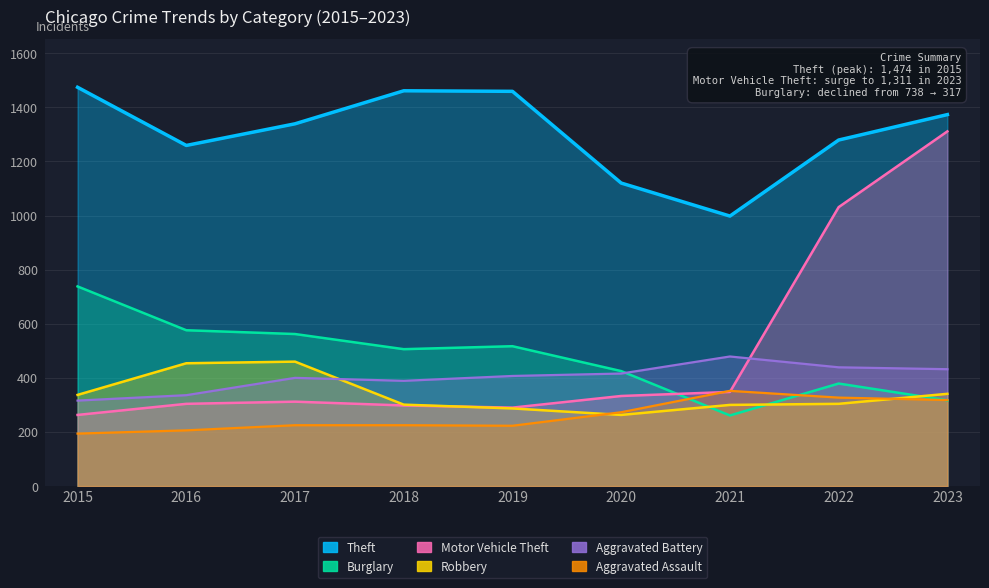

What is the sum of the Aggravated Assault values at 2022 and 2020?

600